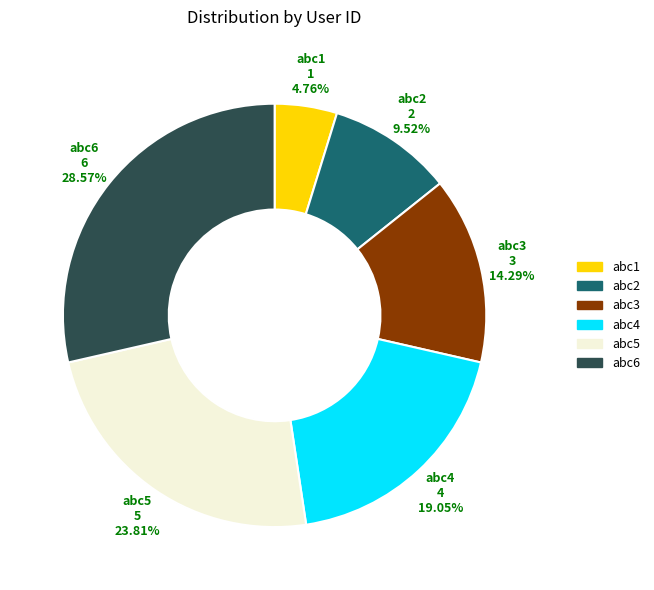

Combined, do abc4 and abc1 account for over 50%?

No